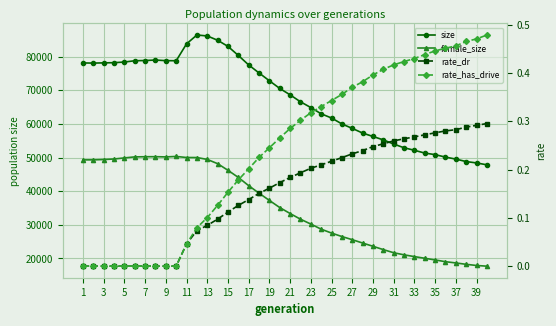

True or false: female_size and rate_dr intersect in this chart.

False